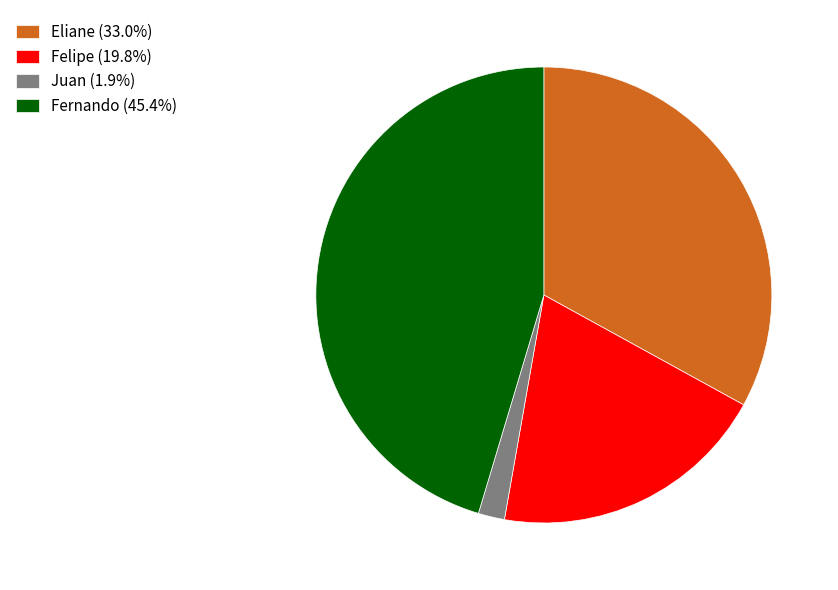

Is the sum of Fernando (45.4%) and Juan (1.9%) greater than half?

No